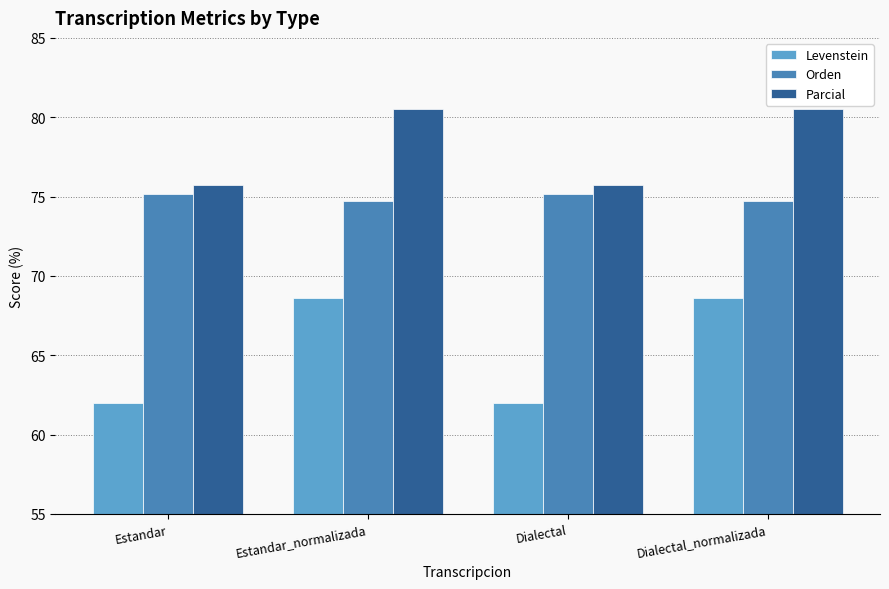

What is the greatest value displayed?

80.5